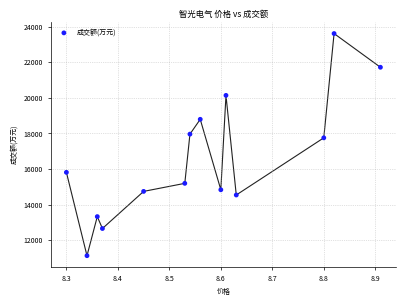

What Y value in the scatter plot is closest to 17371?

17753